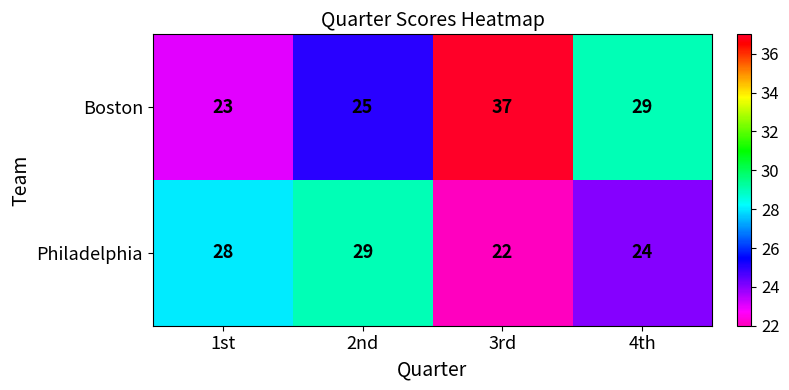

Where is Boston nearest to the value 30?

4th